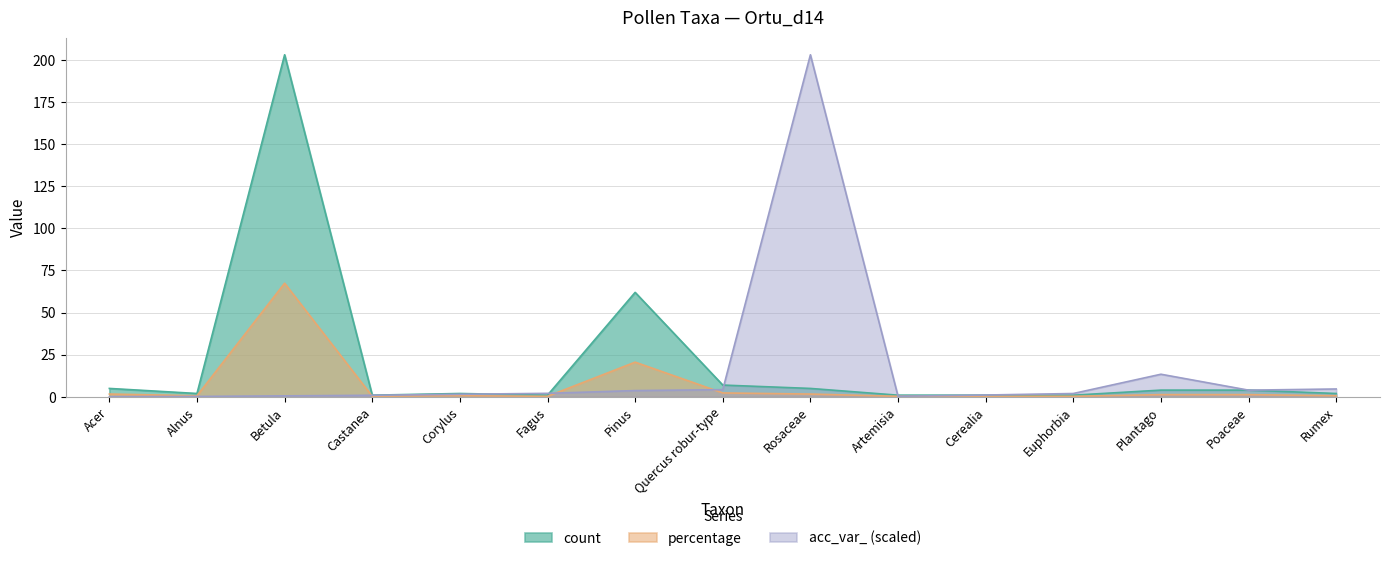

List the series in order of their peak value, highest first.

count, acc_var_, percentage